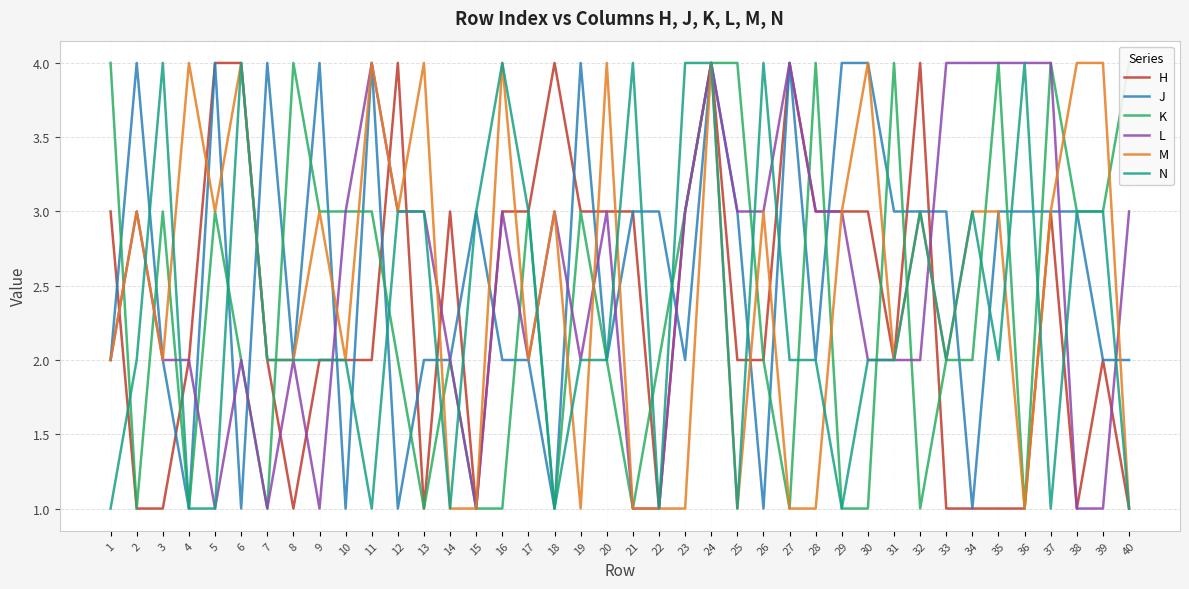

What is the sum of all J values?

104